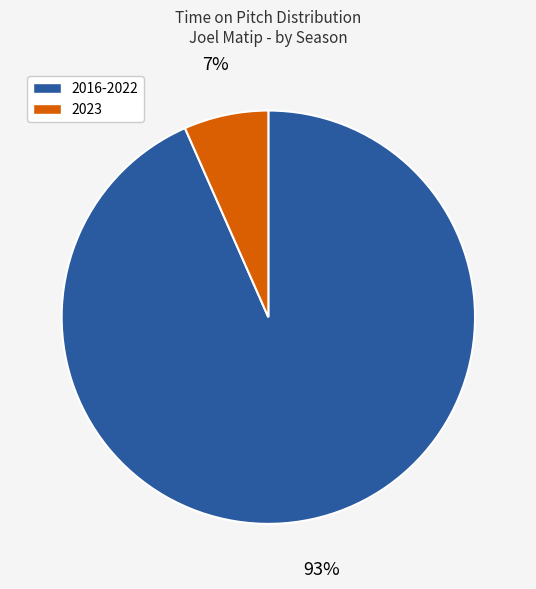

Combined, do 2023 and 2016-2022 account for over 50%?

Yes